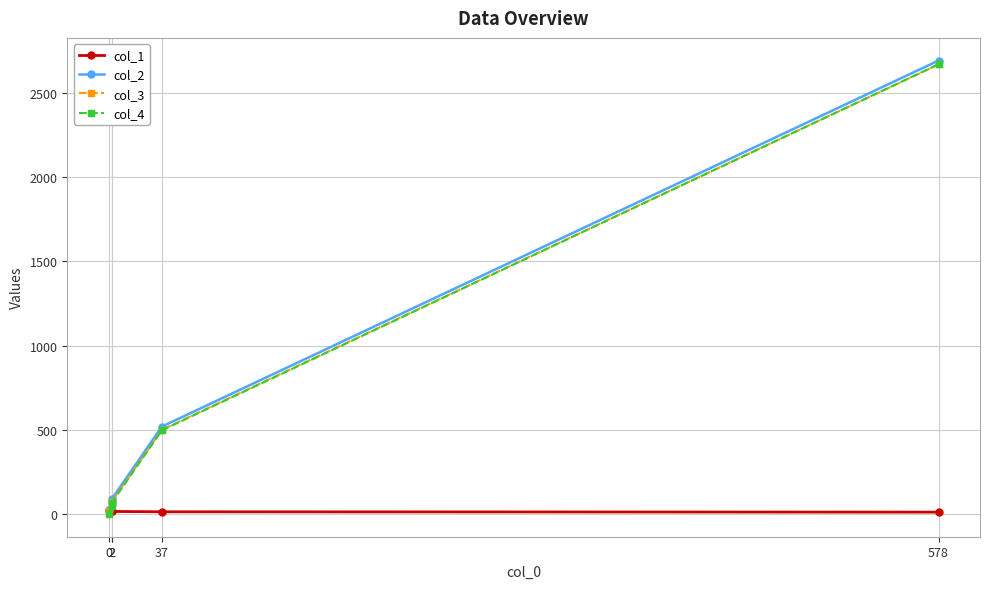

How many lines are shown in the chart?

4